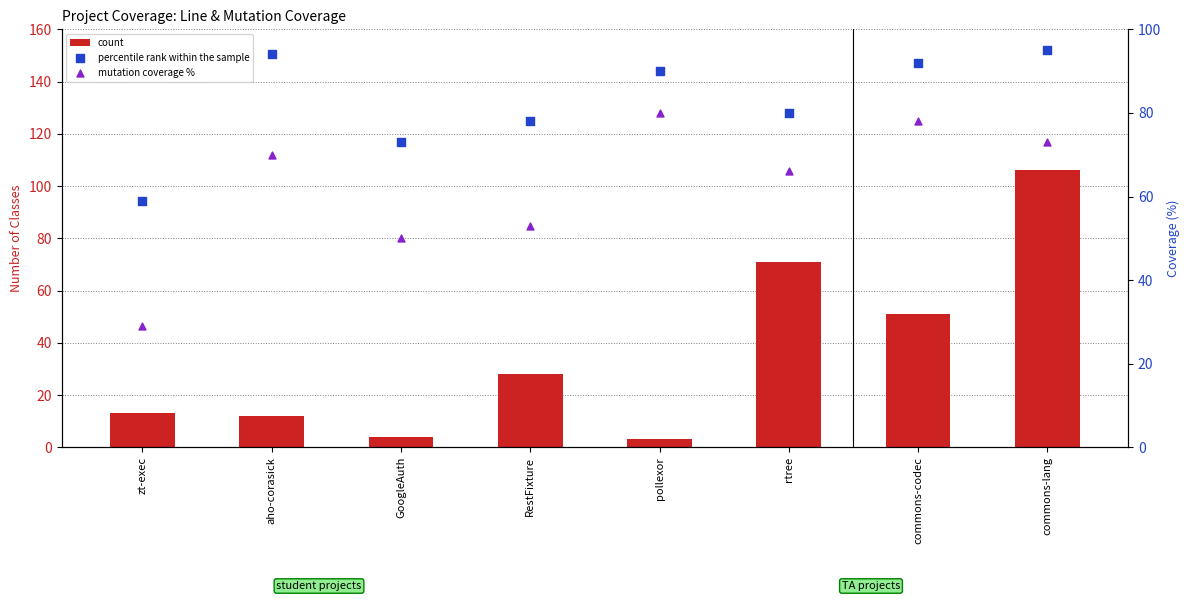

Which series has the largest total across all categories?

percentile rank within the sample